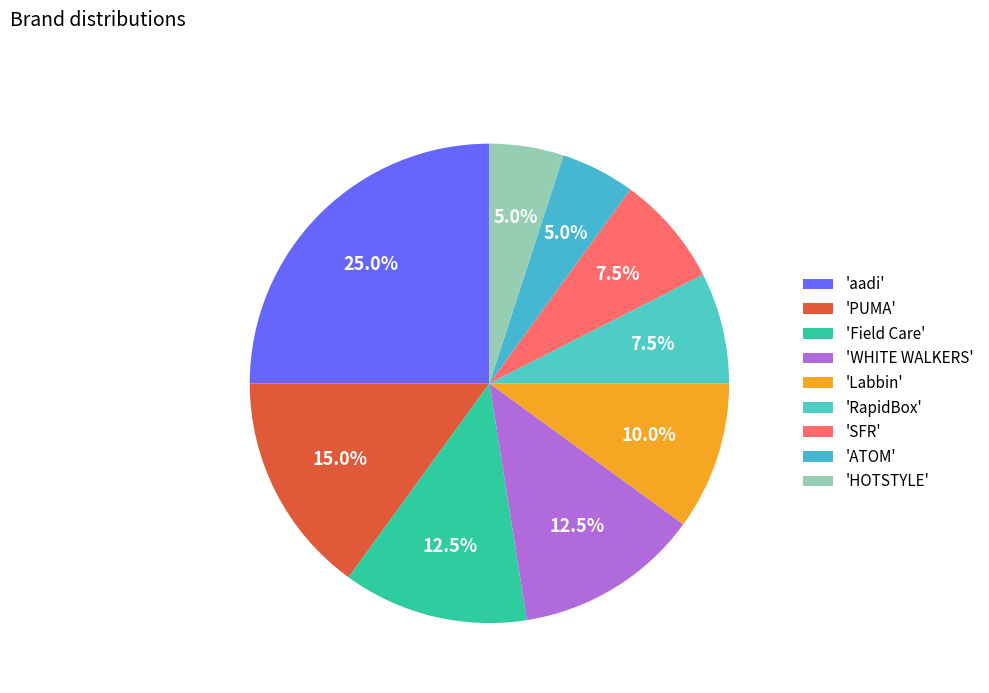

Count the number of slices in the pie.

9